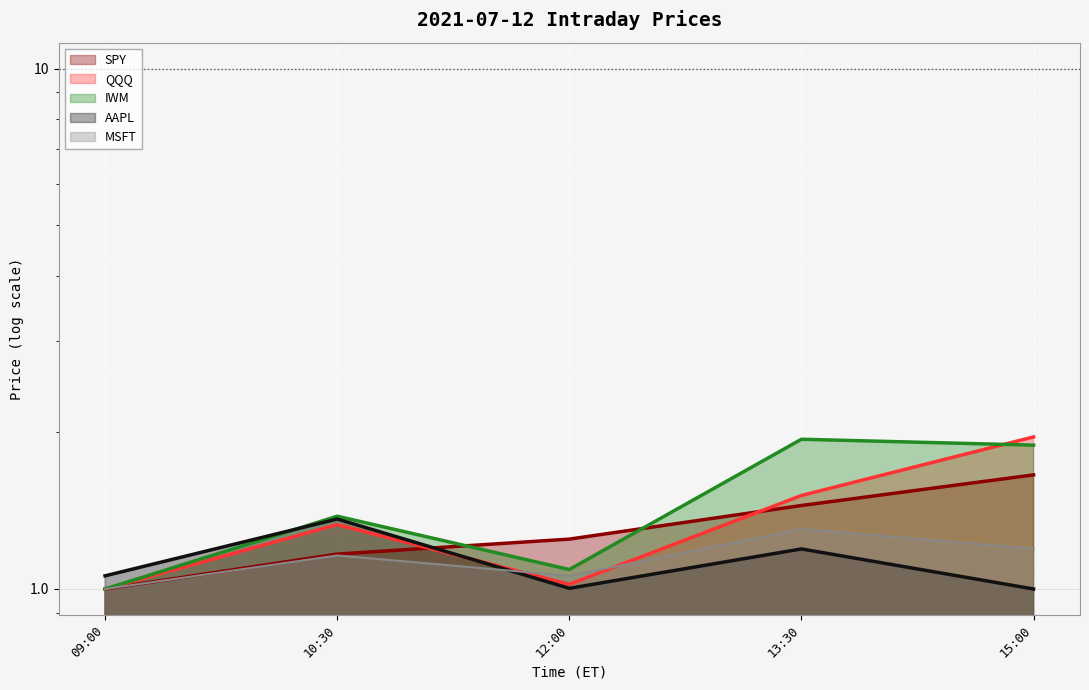

What is the total value across all series at 15:00?

7.7